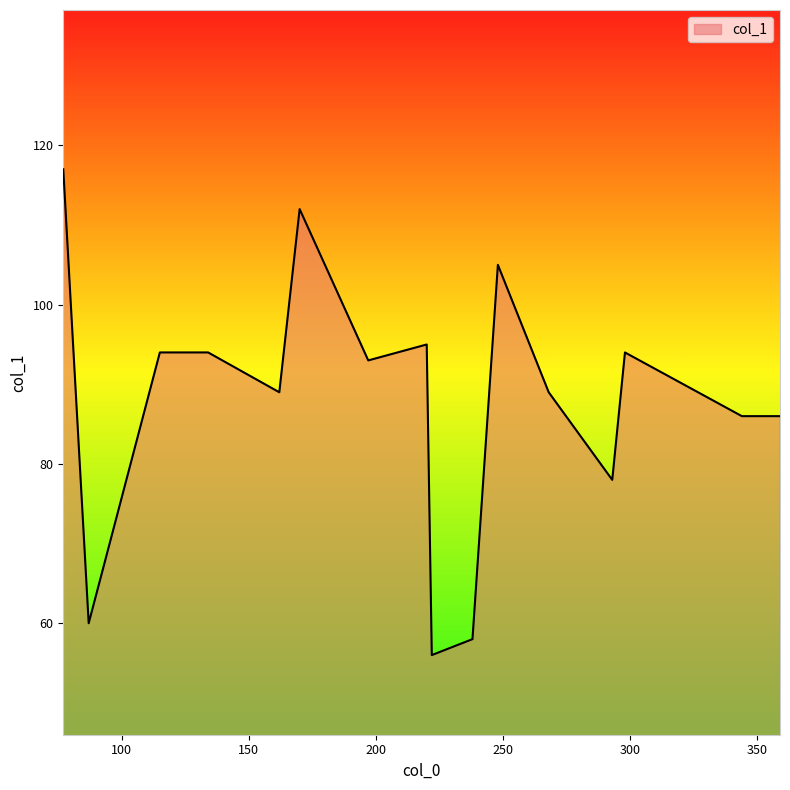

What is the difference between the maximum and minimum values?

61